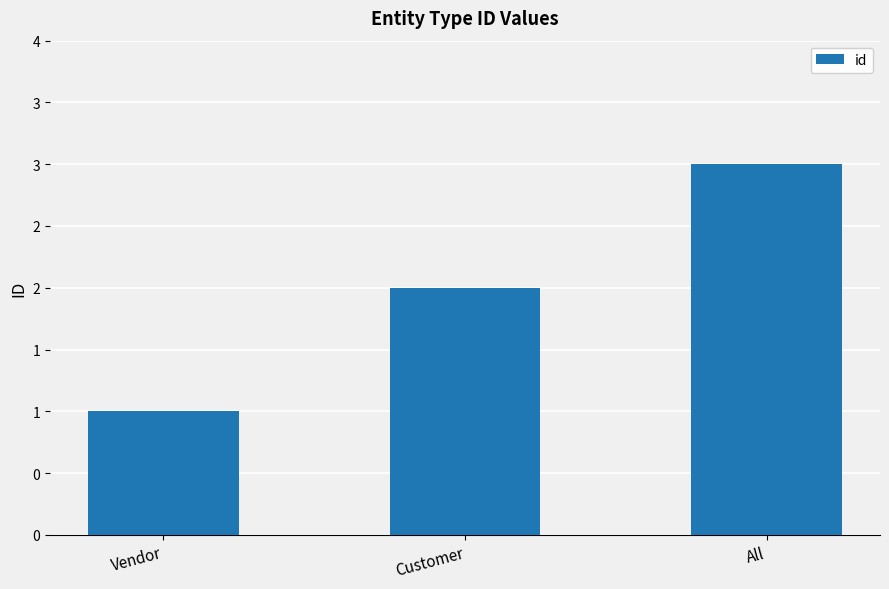

Does the chart contain any negative values?

No